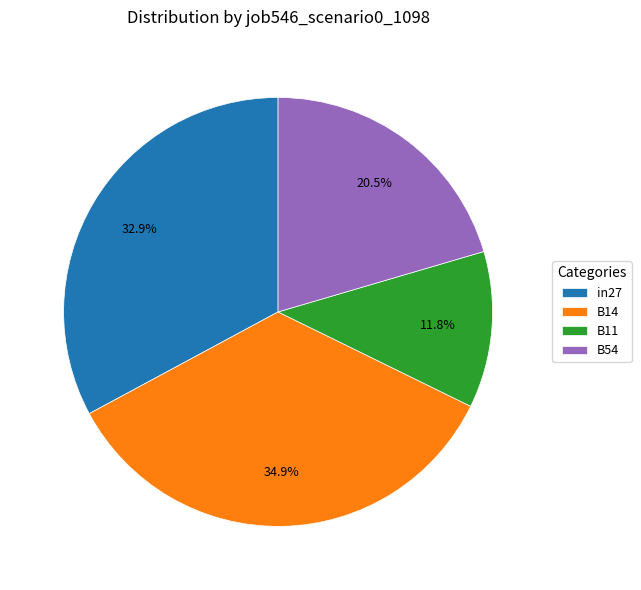

What is the largest slice in the pie chart?

B14